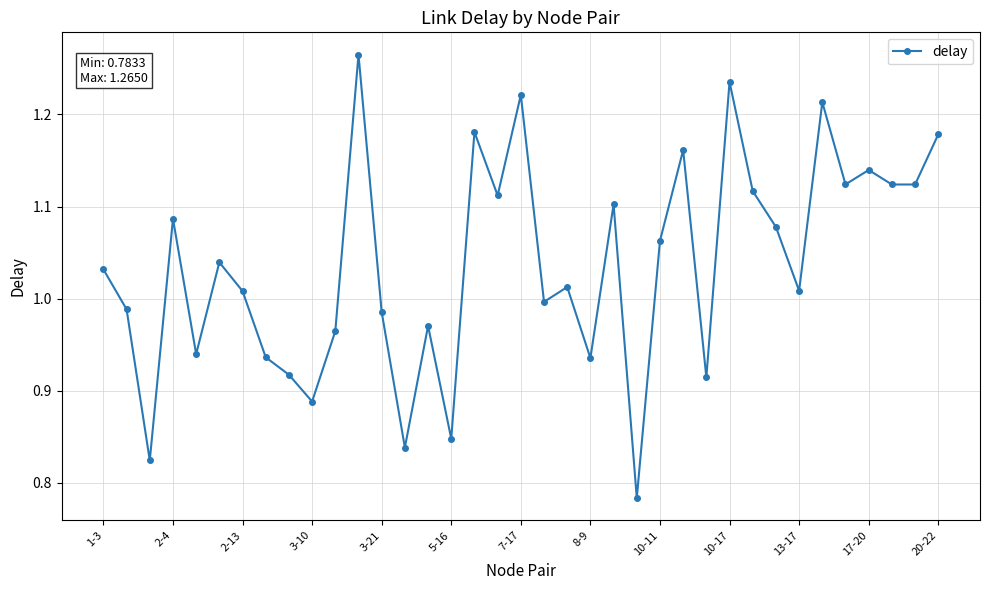

What is the difference between the maximum and minimum values?

0.5